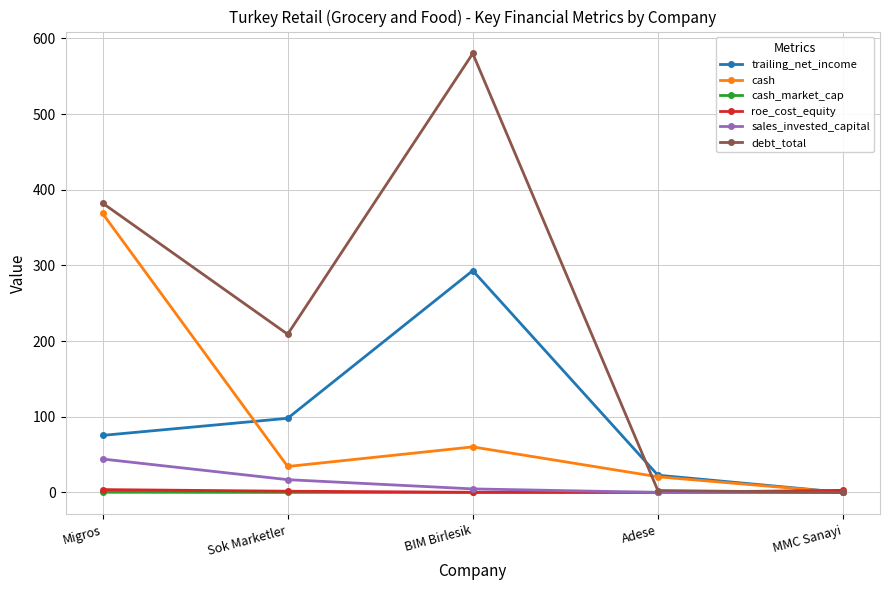

Which series has the widest spread of values?

debt_total